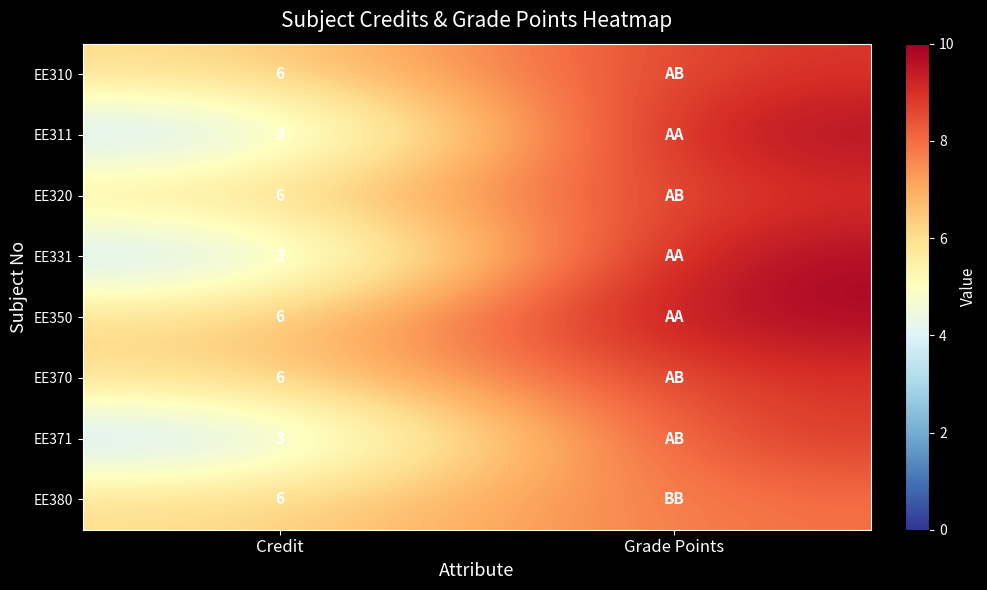

What is the total value across all series at Credit?

39